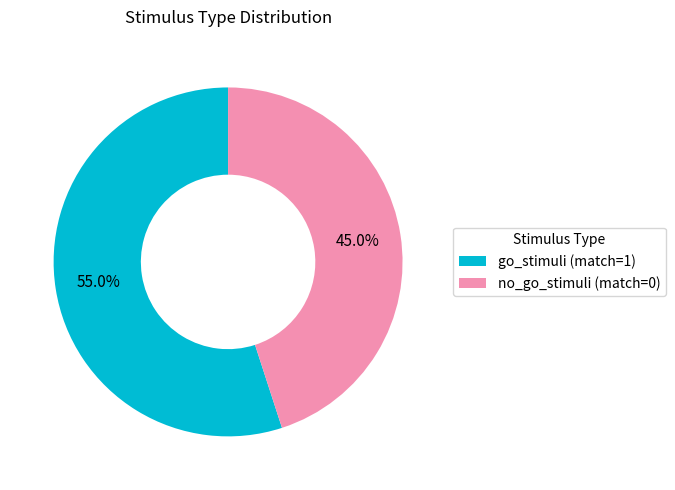

To the nearest percent, what is the difference between the largest and smallest slice percentages?

10%